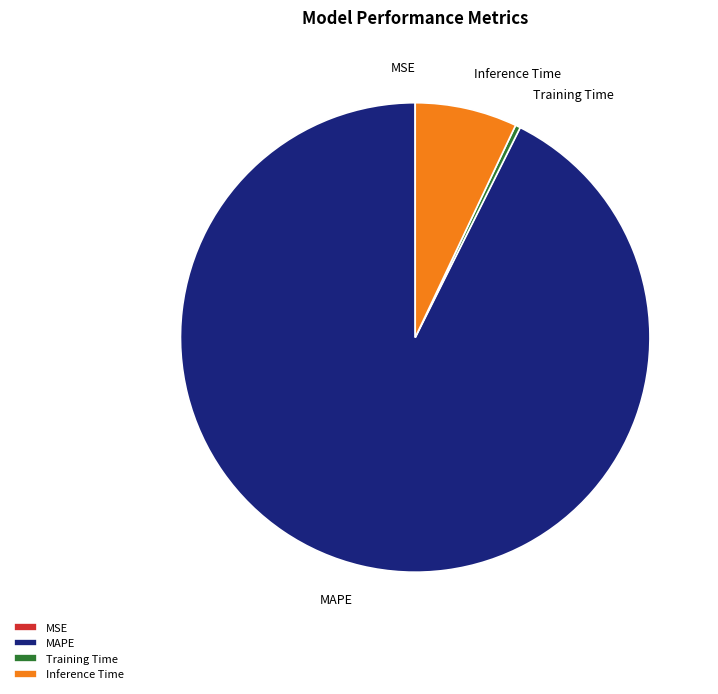

Between Training Time and Inference Time, which is larger?

Inference Time